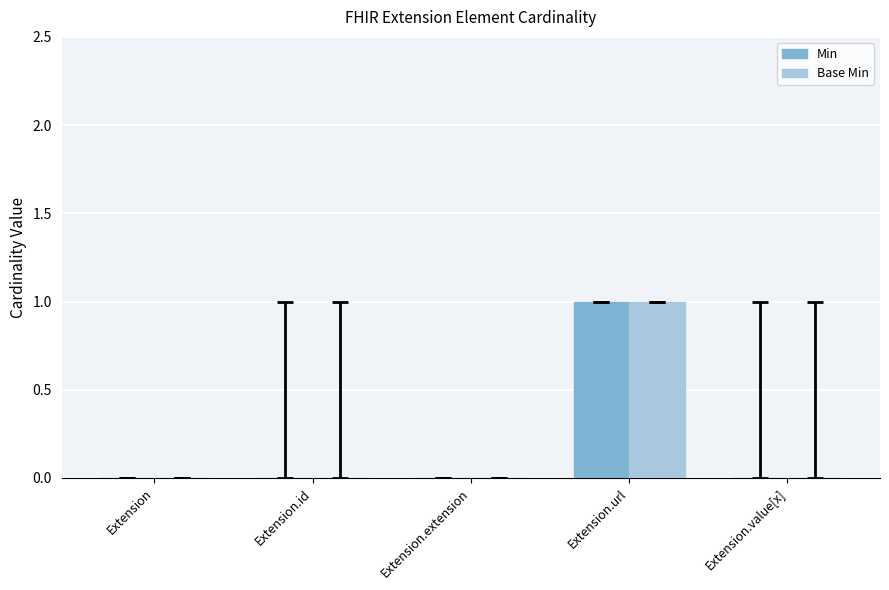

Is it true that Base Min equals -1 at Extension.id?

False